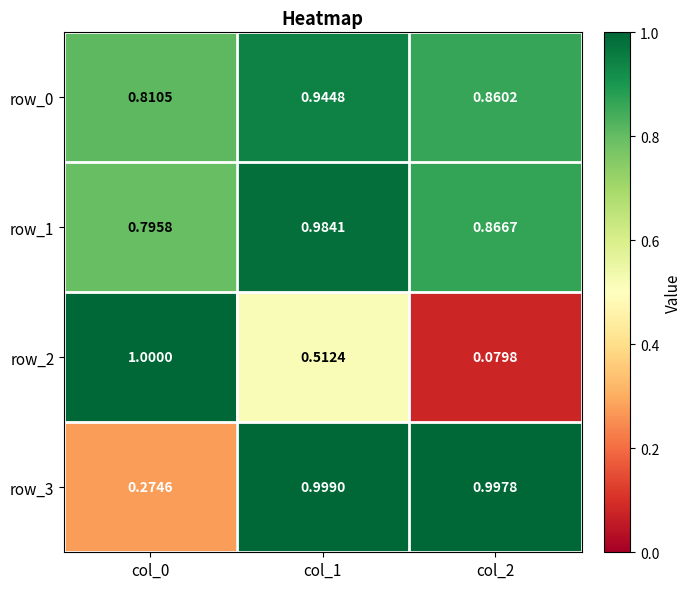

Is the value of row_0 at col_0 greater than the value of row_2 at col_2?

Yes